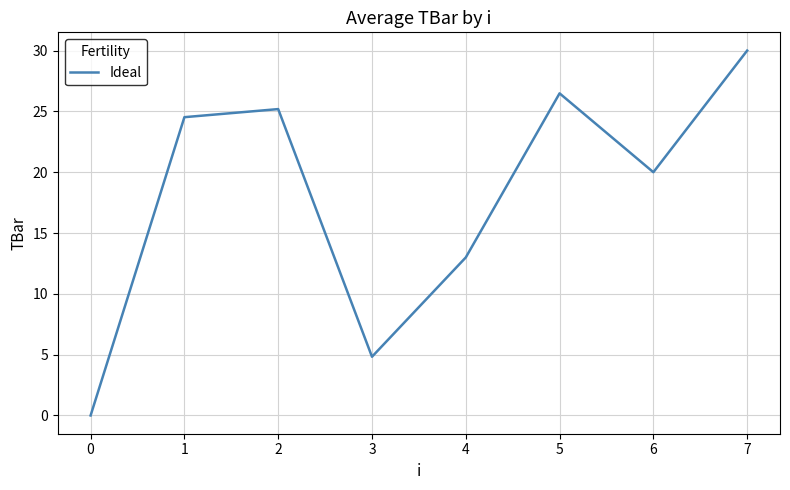

How many categories are shown in the chart?

8